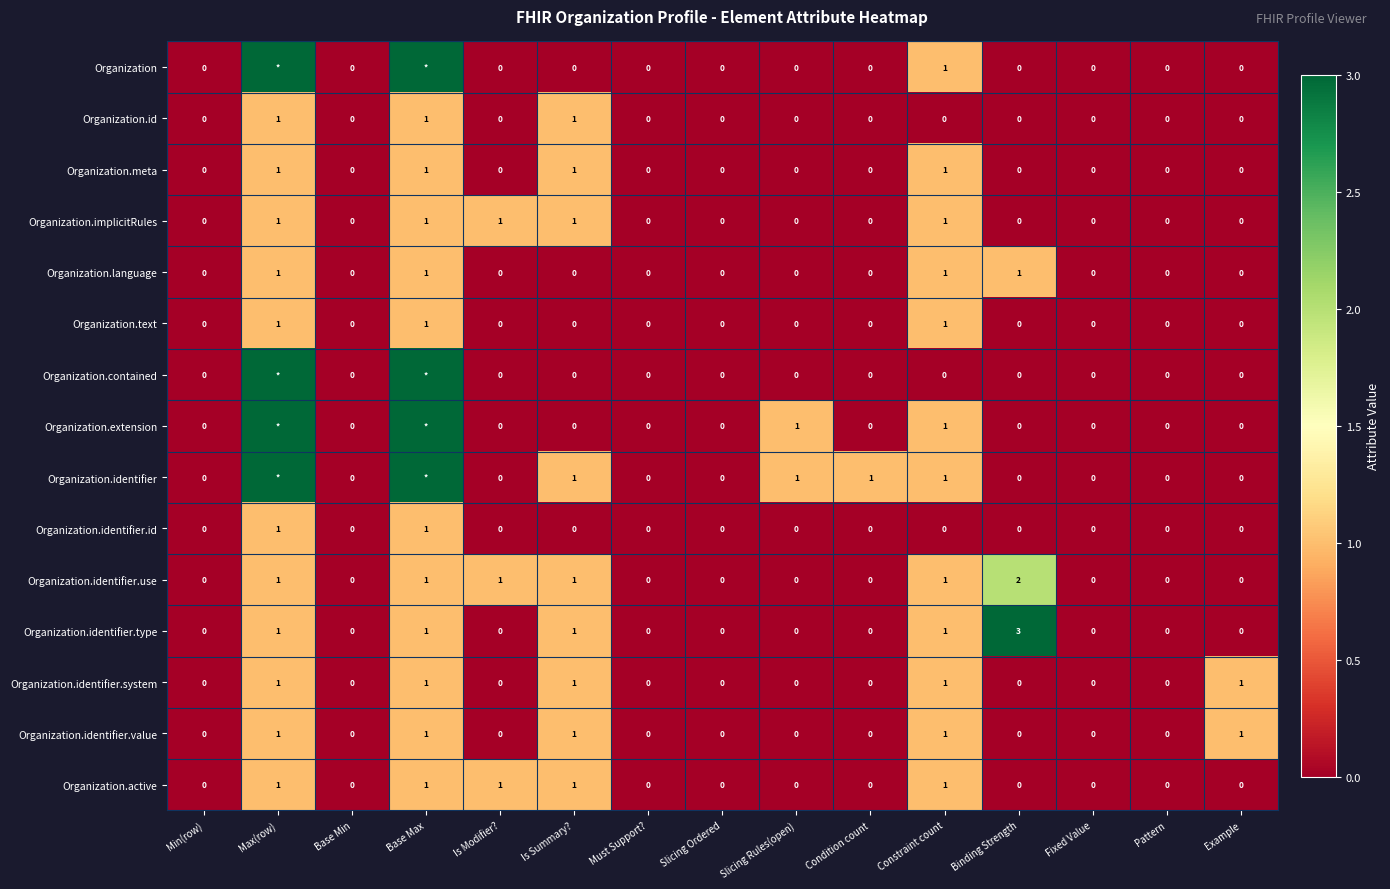

The value of Organization.active at Pattern is 1. True or false?

False